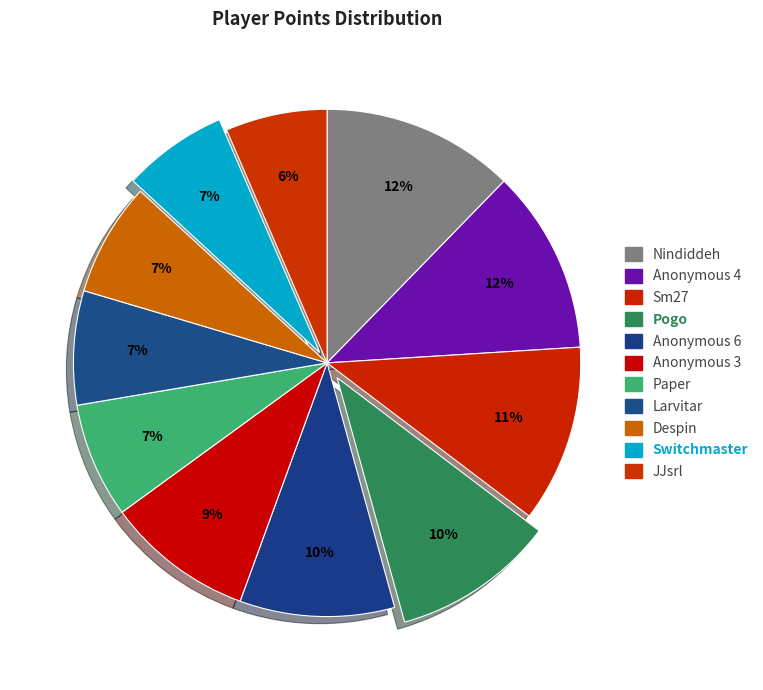

Count the number of slices in the pie.

11